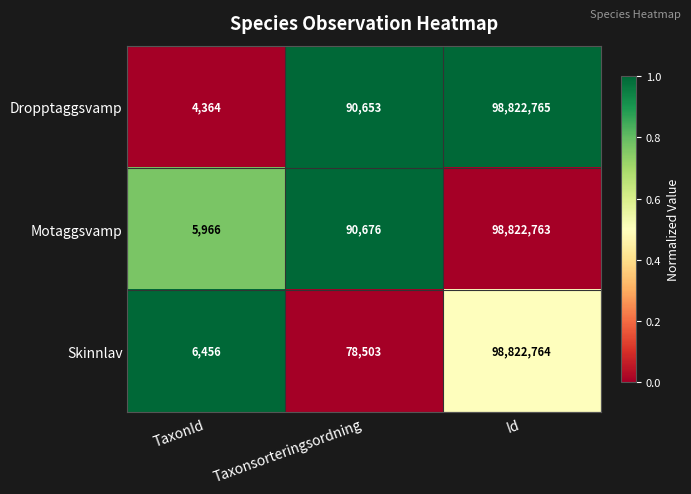

Where is Motaggsvamp nearest to the value 49414364?

Taxonsorteringsordning